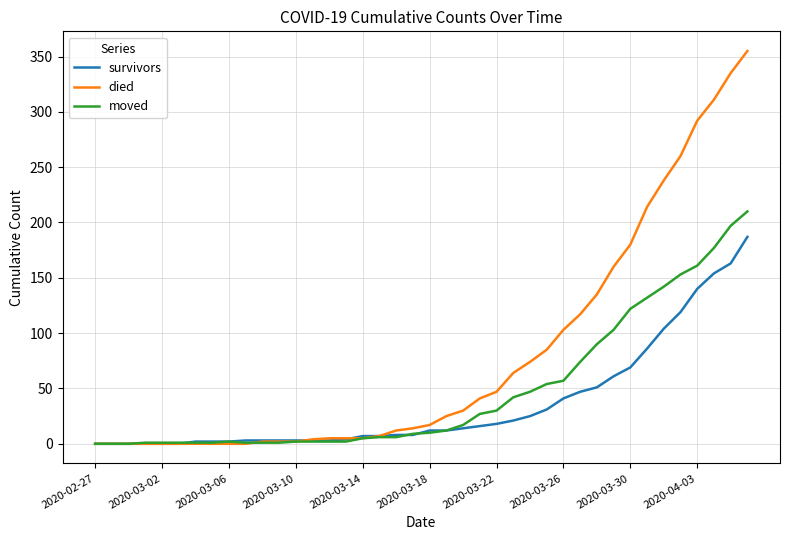

Rank the series by their maximum value, from highest to lowest.

died, moved, survivors